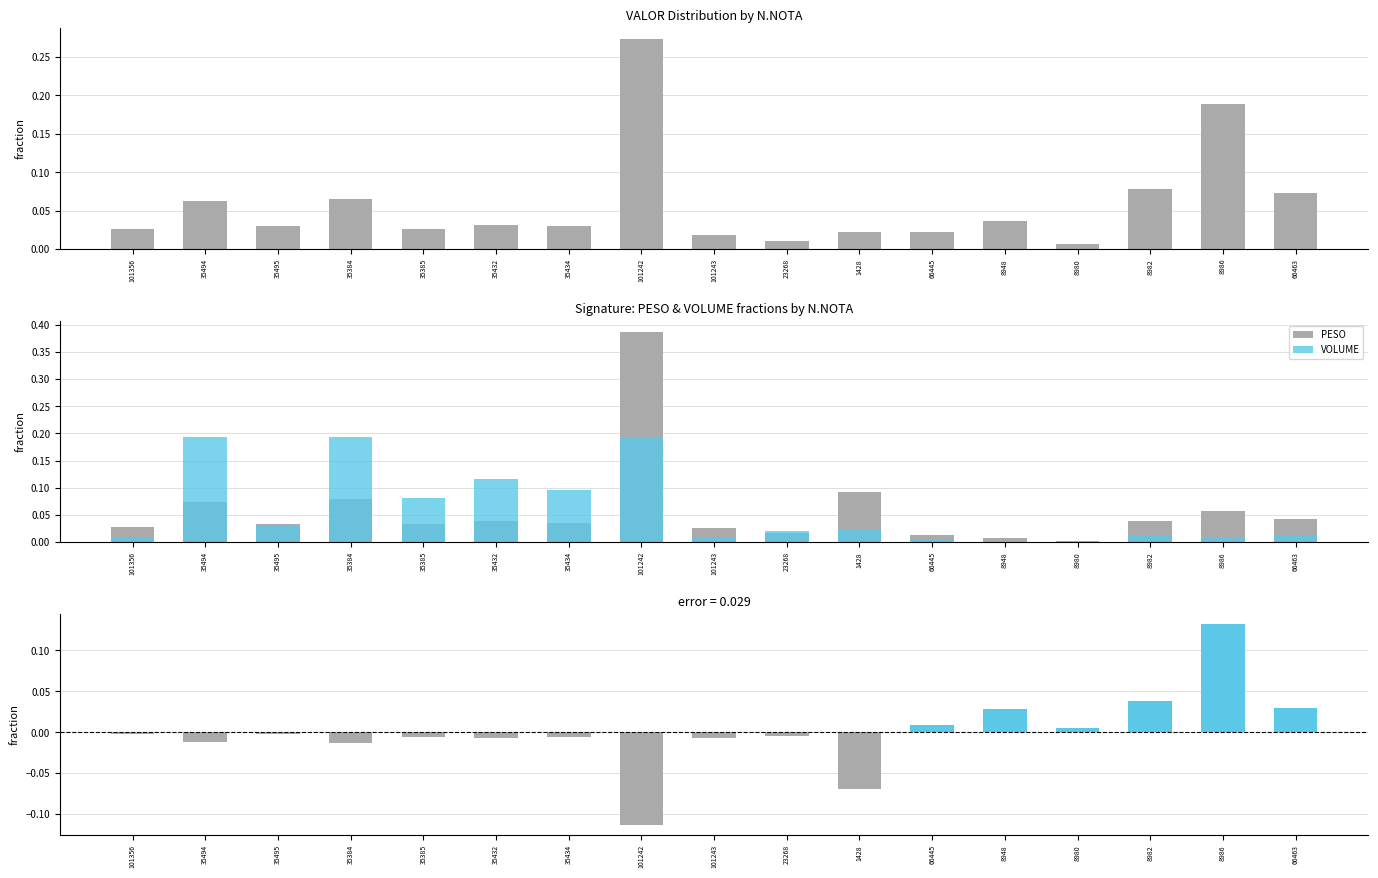

Reading left to right, what are all the values shown in this chart?

VALOR: 0.0	0.1	0.0	0.1	0.0	0.0	0.0	0.3	0.0	0.0	0.0	0.0	0.0	0.0	0.1	0.2	0.1
PESO: 0.0	0.1	0.0	0.1	0.0	0.0	0.0	0.4	0.0	0.0	0.1	0.0	0.0	0.0	0.0	0.1	0.0
VOLUME: 0.0	0.2	0.0	0.2	0.1	0.1	0.1	0.2	0.0	0.0	0.0	0.0	0.0	0.0	0.0	0.0	0.0
VALOR - PESO: -0.0	-0.0	-0.0	-0.0	-0.0	-0.0	-0.0	-0.1	-0.0	-0.0	-0.1	0.0	0.0	0.0	0.0	0.1	0.0